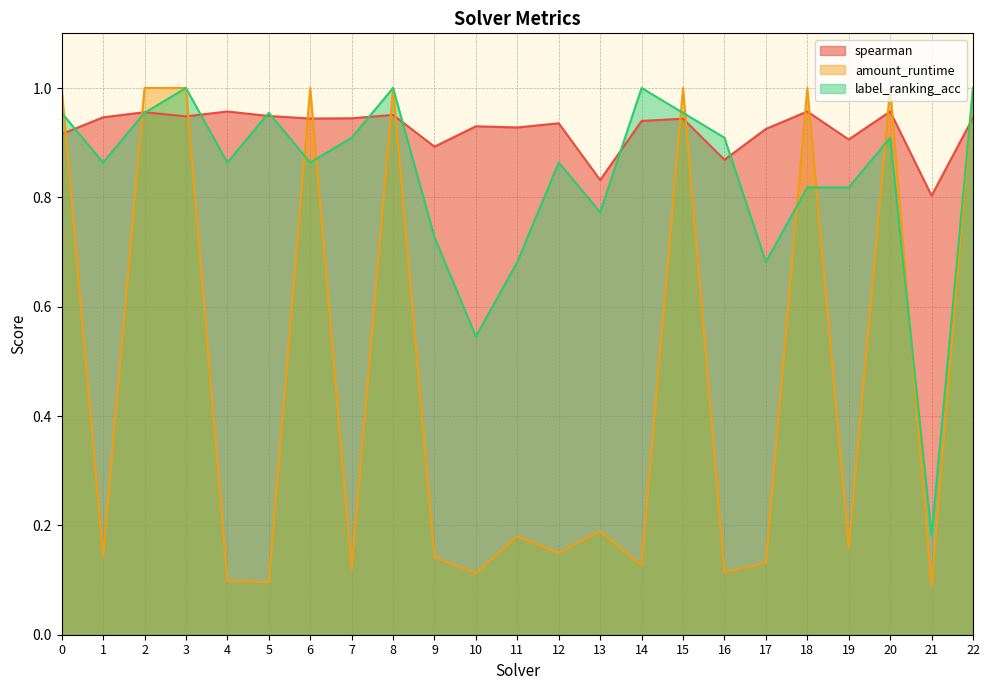

What is the total value across all series at 13?

1.8